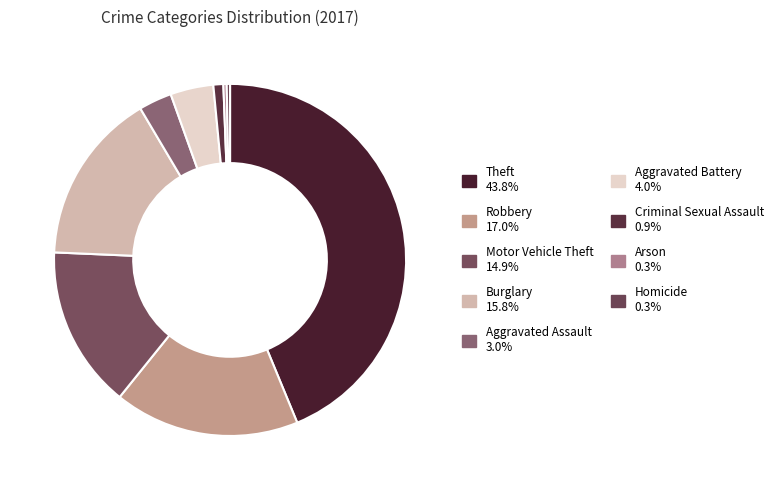

How many segments does this pie chart have?

9